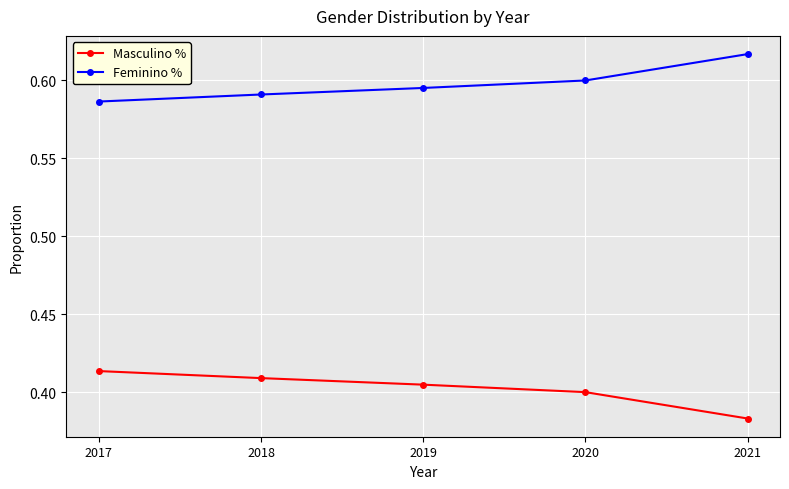

What are all the series names shown in the legend?

Masculino %, Feminino %